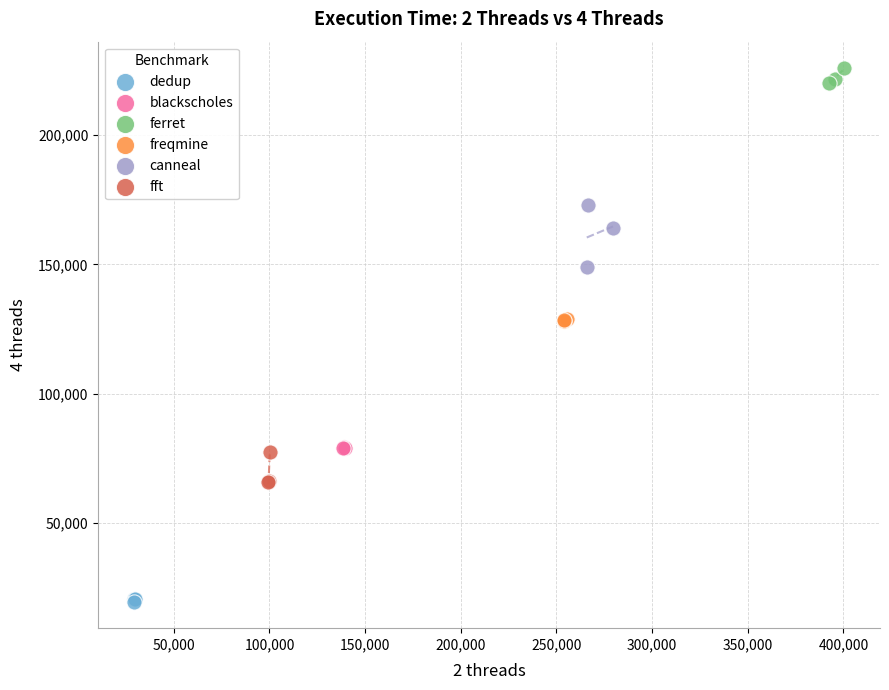

Which series reaches the maximum Y coordinate?

ferret